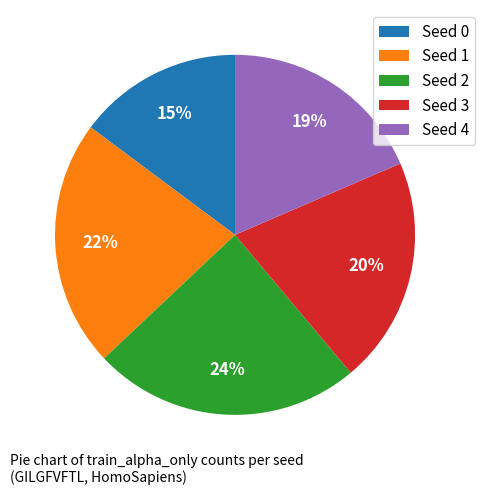

Which category has the smallest portion of the pie?

Seed 0